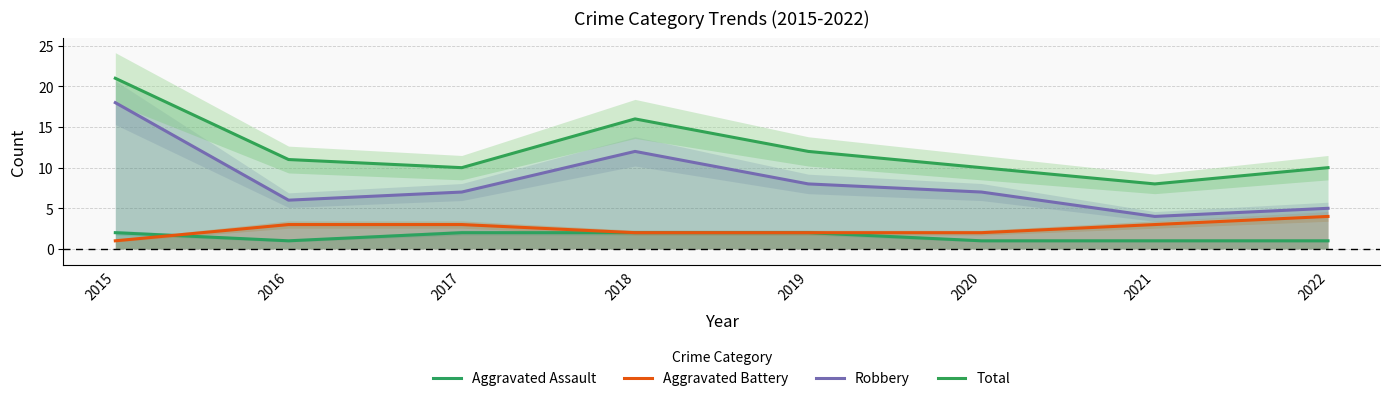

Where does the Total series first go above 11?

2015